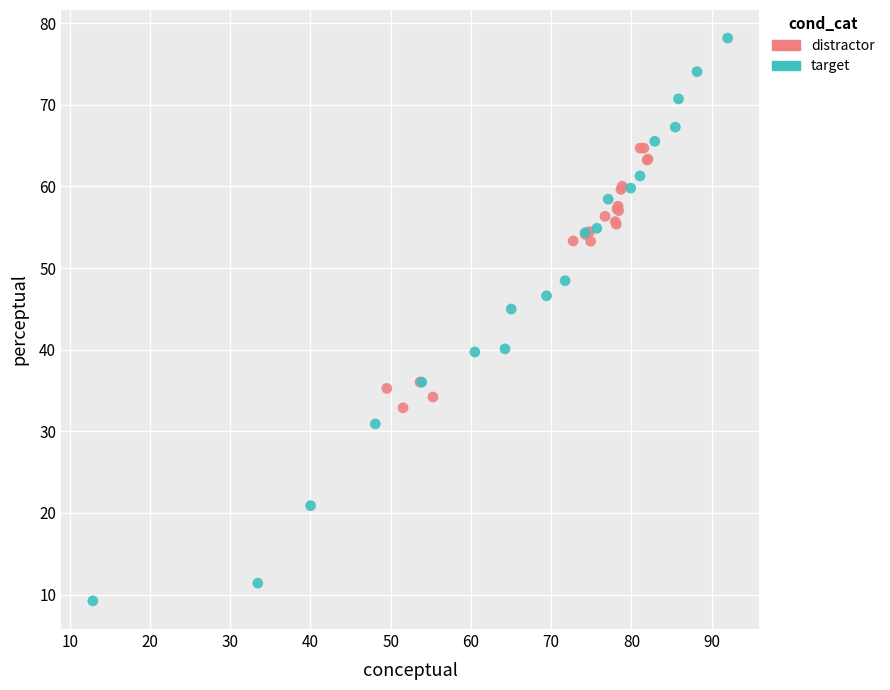

Which series has the widest spread of Y values?

target